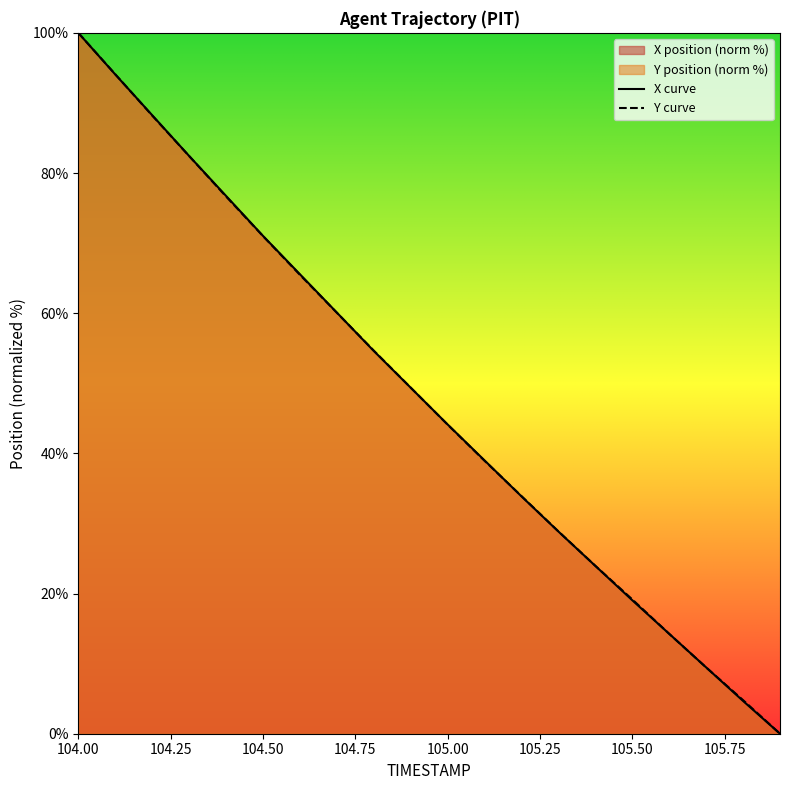

What is the sum of all Y curve values?

959.5